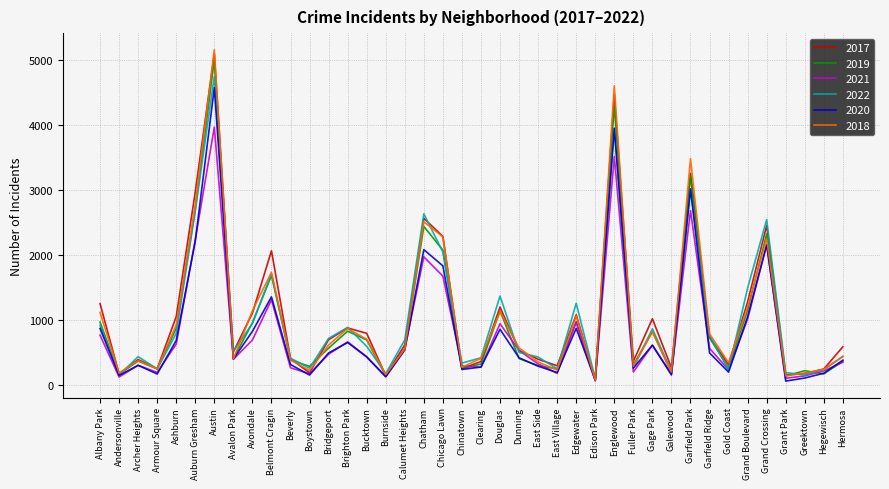

What is the difference between the 2018 values at Archer Heights and Chicago Lawn?

1907